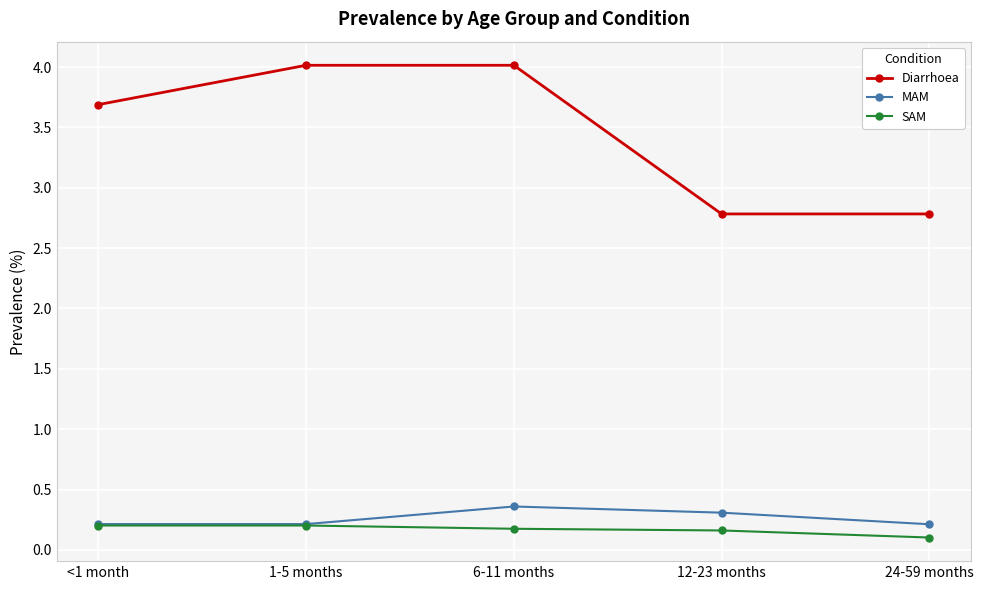

What position from the right is 1-5 months?

4